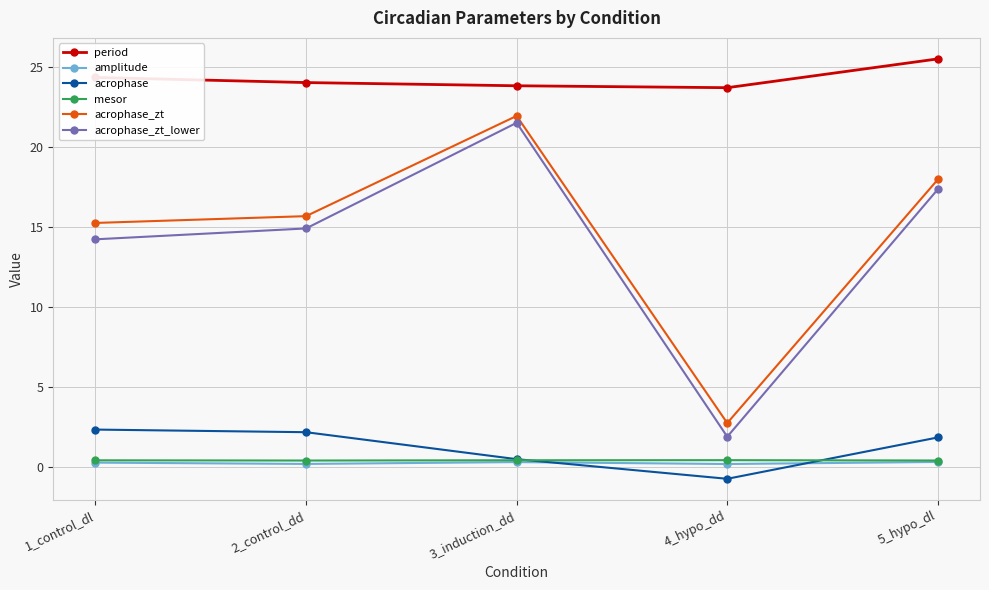

Where does the acrophase series first go above 1?

1_control_dl